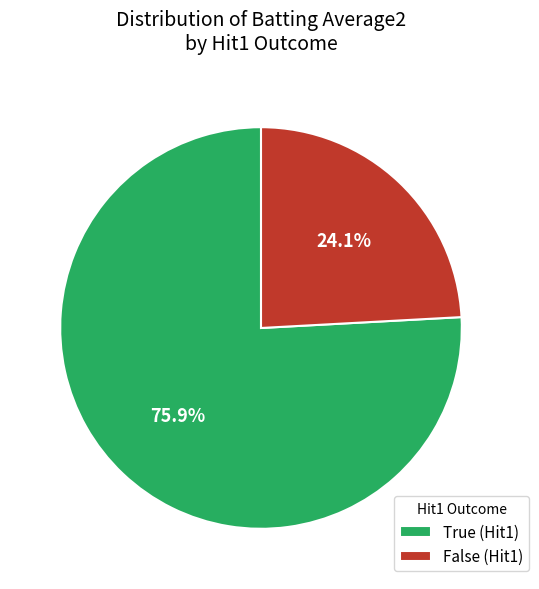

Is False (Hit1) the majority of the pie?

No